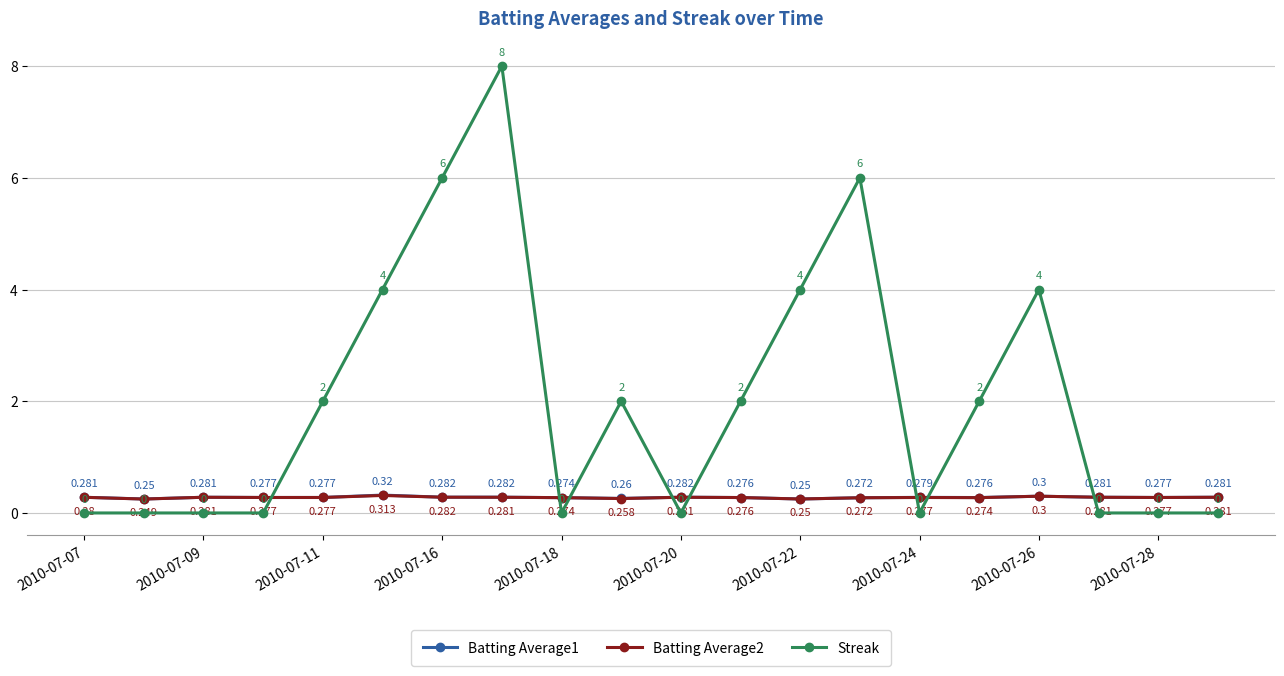

True or false: Streak and Batting Average2 cross at least once.

True